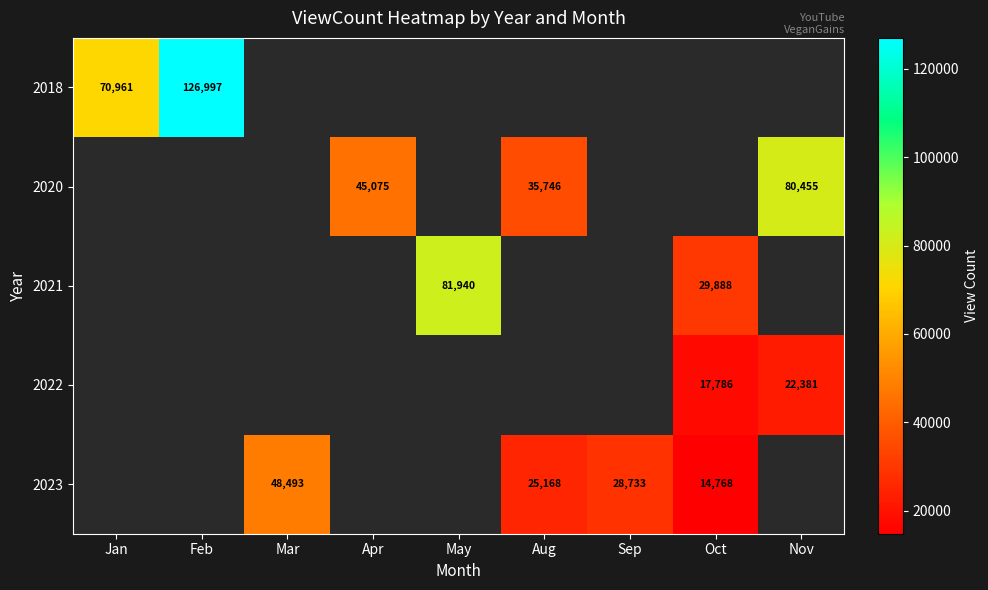

How many data points does each series have?

9